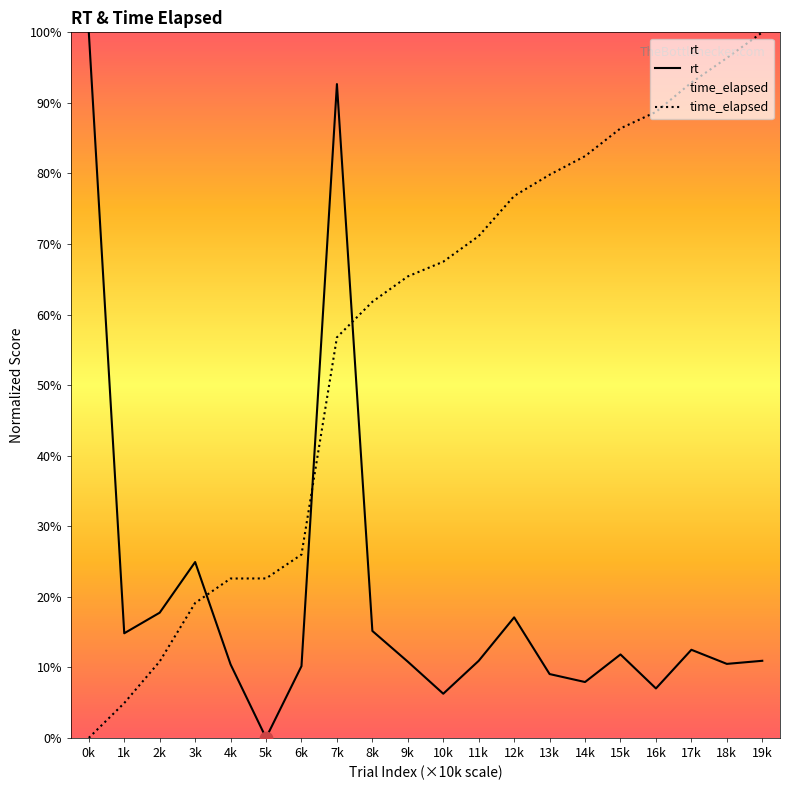

What are all the series names shown in the legend?

rt, time_elapsed